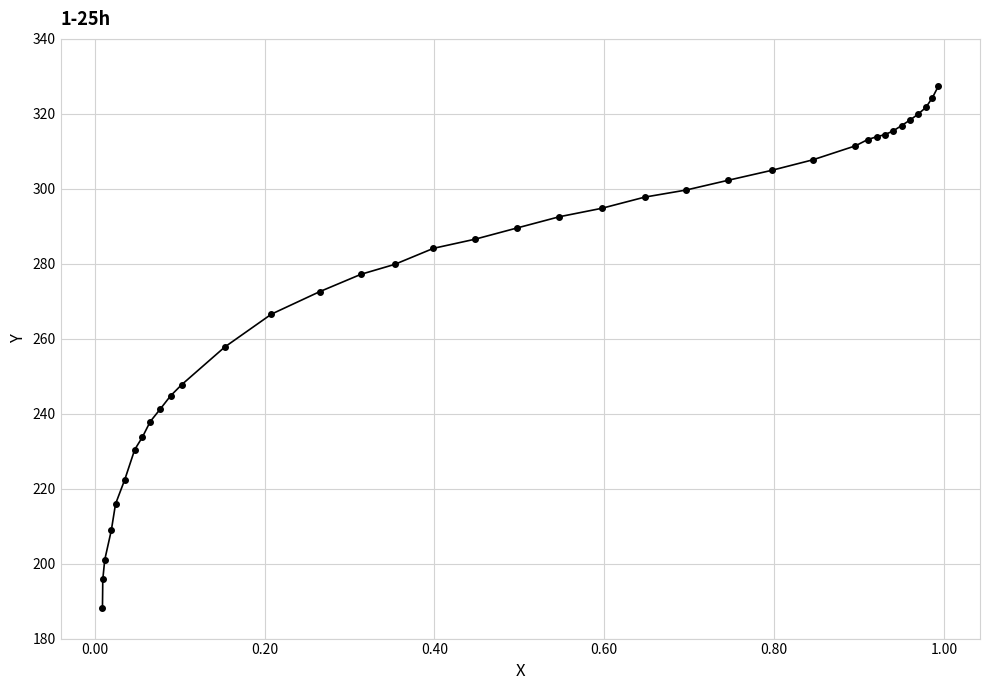

What is the value of the 7th point from the left?

230.4